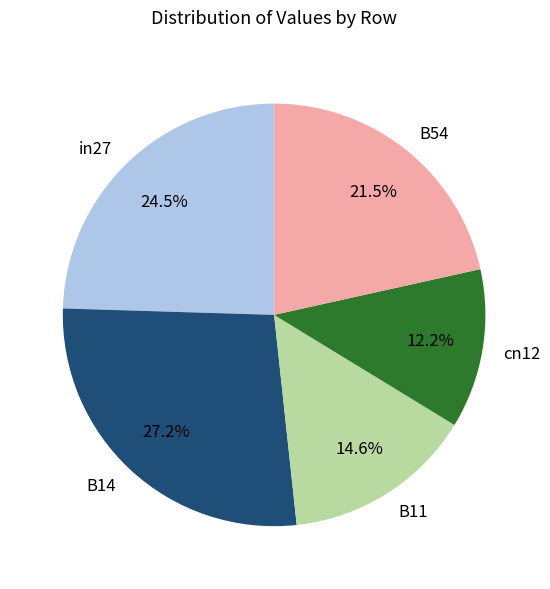

Does any single category account for the majority?

No